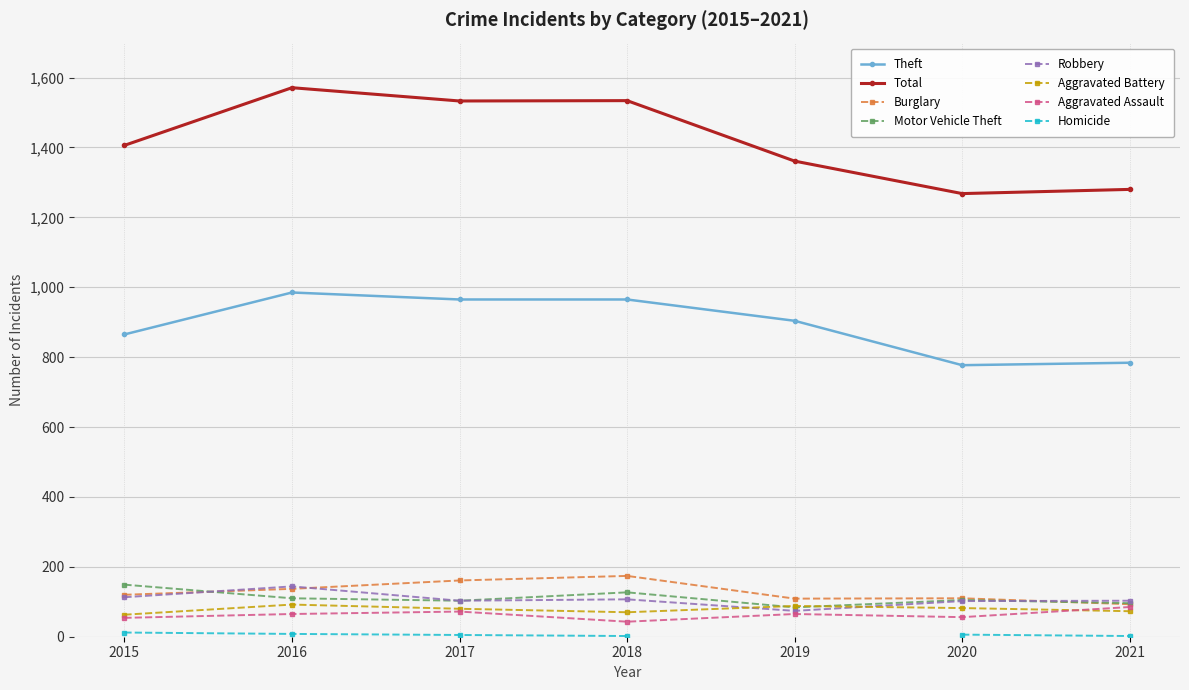

How many interior local valleys does the Motor Vehicle Theft series have?

2